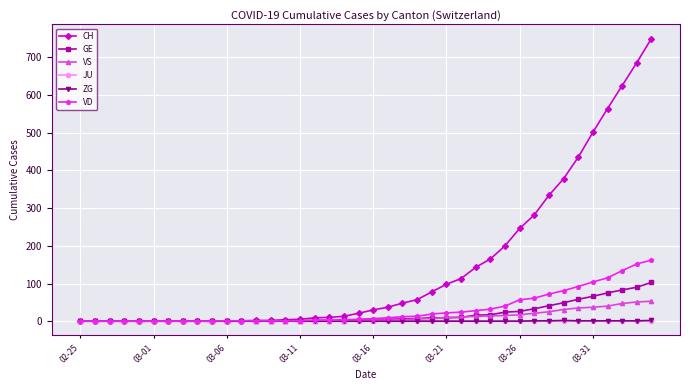

How many data points does each series have?

40